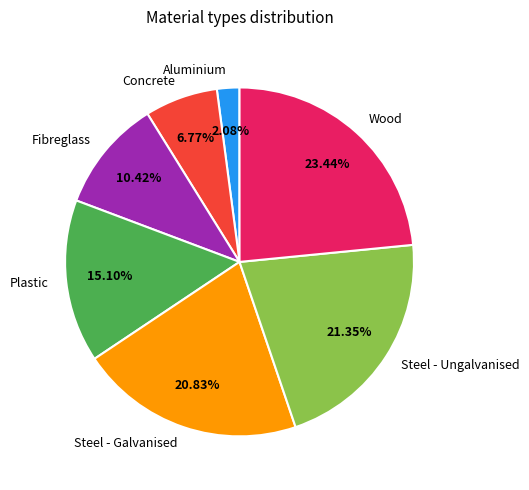

To the nearest percent, what is the difference between the largest and smallest slice percentages?

21%